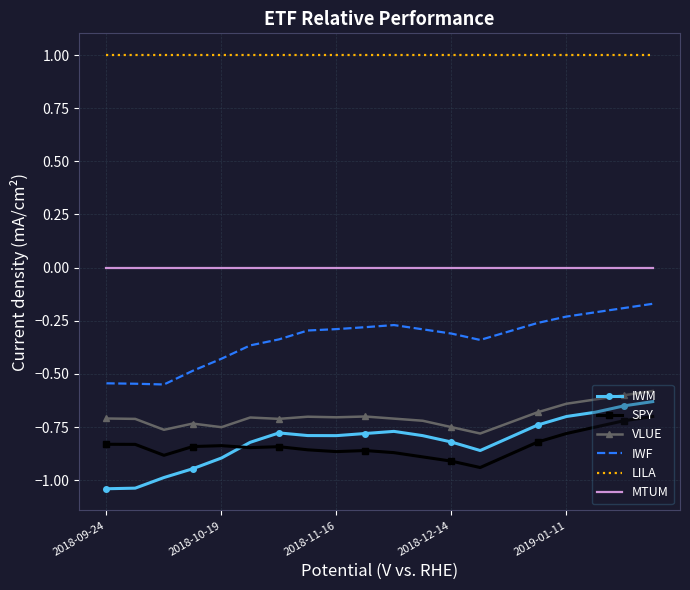

What is the greatest value displayed?

1.0